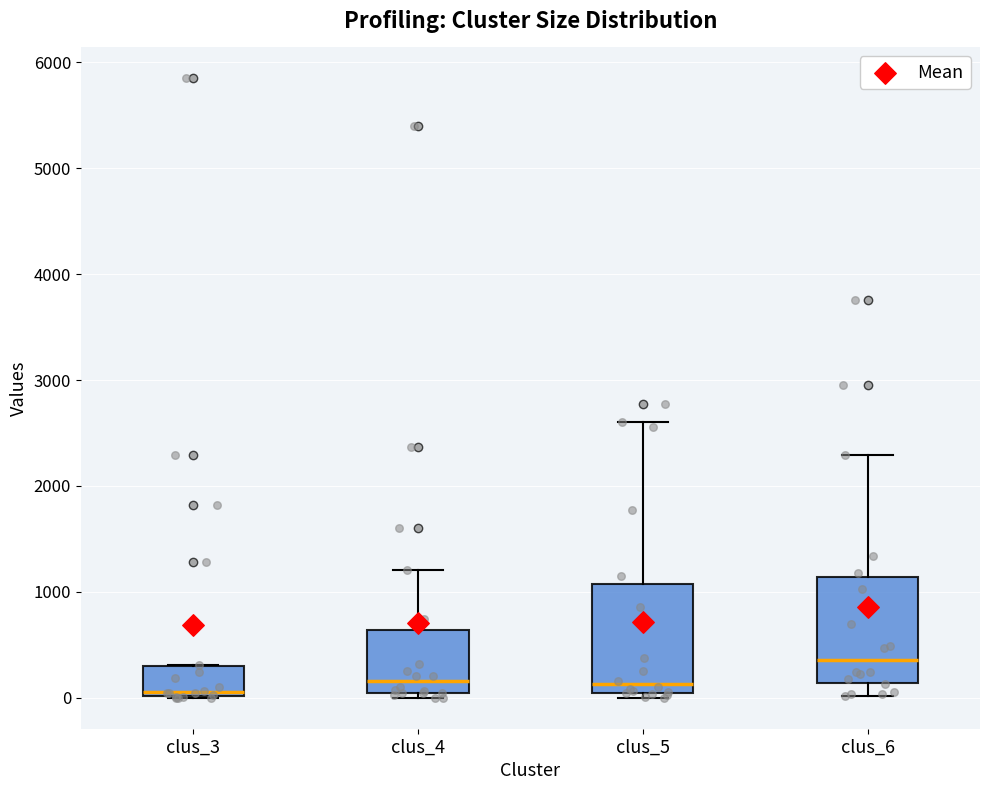

Reading left to right, transcribe this box plot: for each box, give where its median line is, the range the box spans, and where its two whiskers end, as read against the y-axis. The values are not printed on the chart, so give them approximately, as read against the axis.

clus_3: median 100, box 0 to 300, whiskers 0 to 300
clus_4: median 200, box 0 to 600, whiskers 0 (just below the box's lower edge) to 1200
clus_5: median 100, box 0 to 1100, whiskers 0 (just below the box's lower edge) to 2600
clus_6: median 400, box 100 to 1100, whiskers 0 to 2300